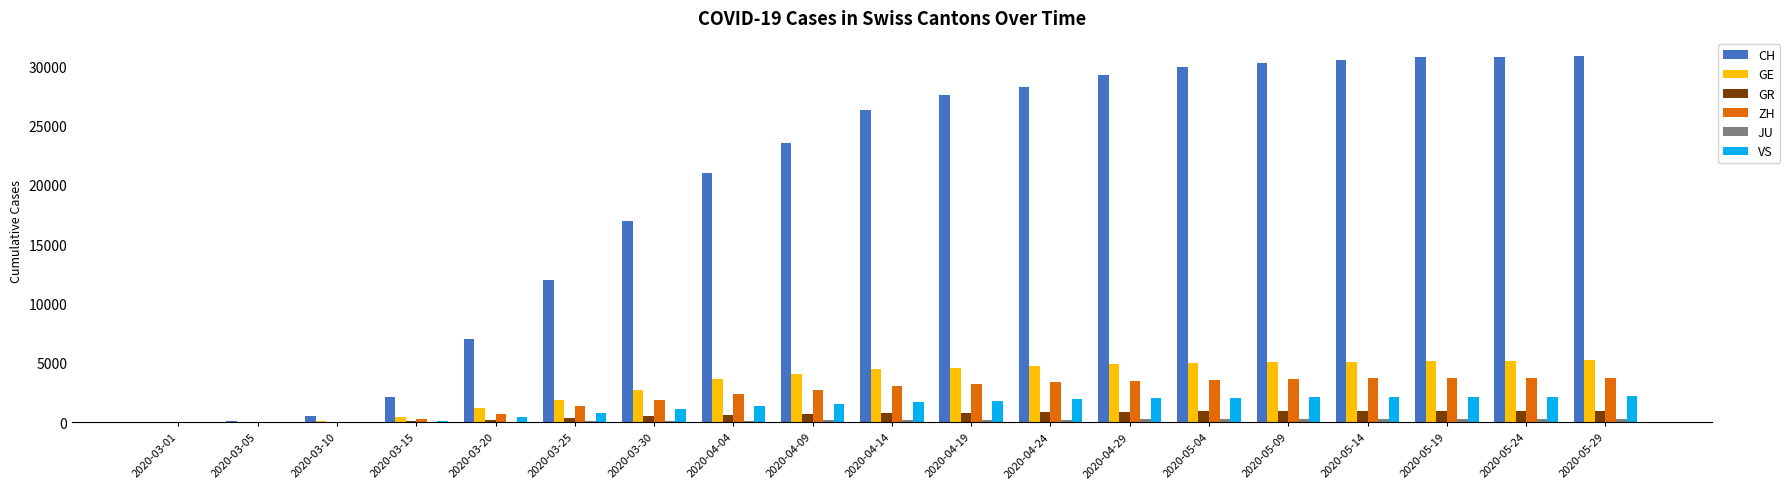

What is the sum of all VS values?

25762